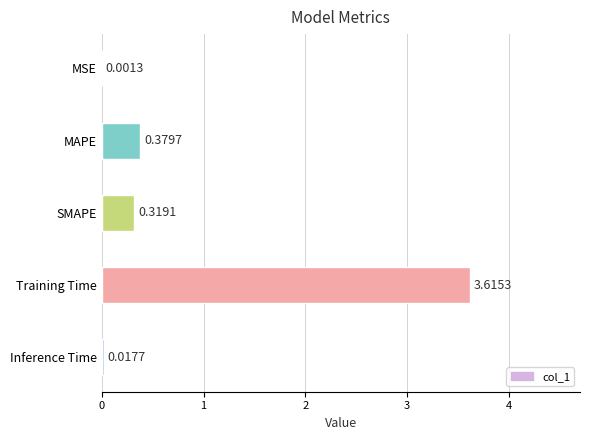

What is the sum of all values?

4.3